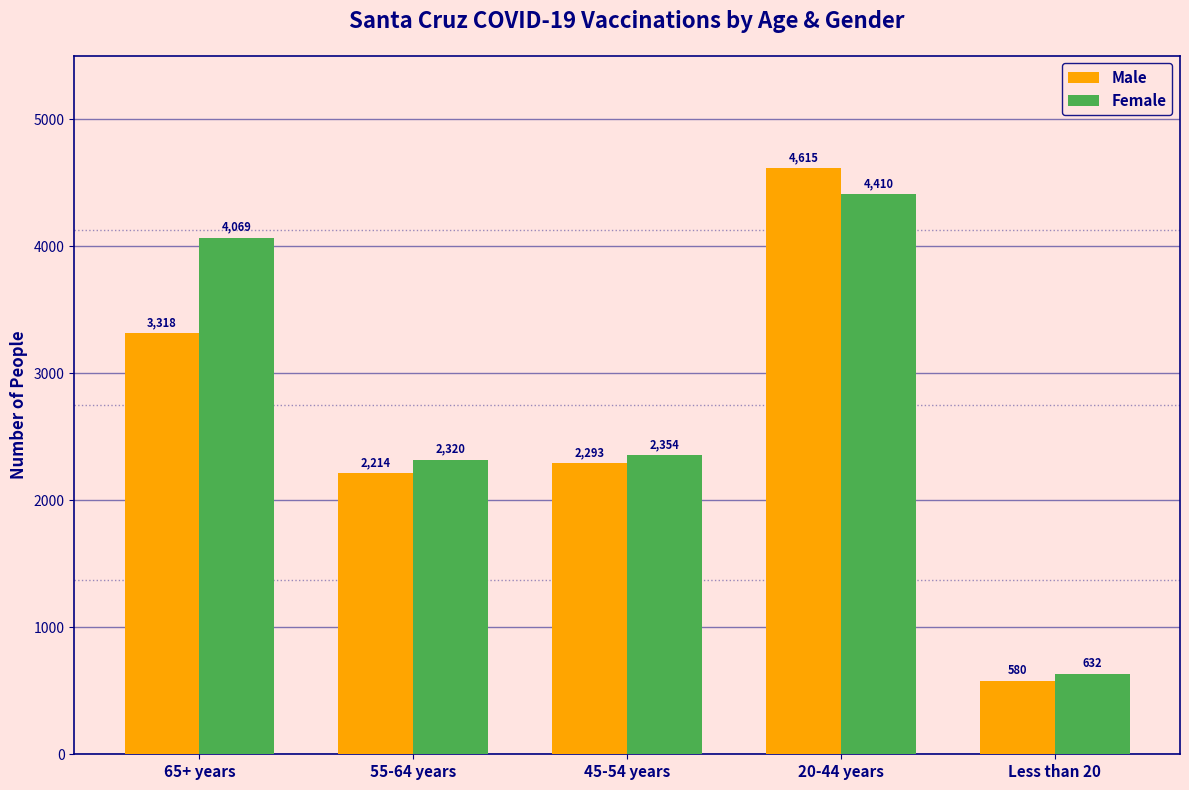

Reading left to right, what are all the values shown in this chart?

Male: 65+ years=3318	55-64 years=2214	45-54 years=2293	20-44 years=4615	Less than 20=580
Female: 65+ years=4069	55-64 years=2320	45-54 years=2354	20-44 years=4410	Less than 20=632